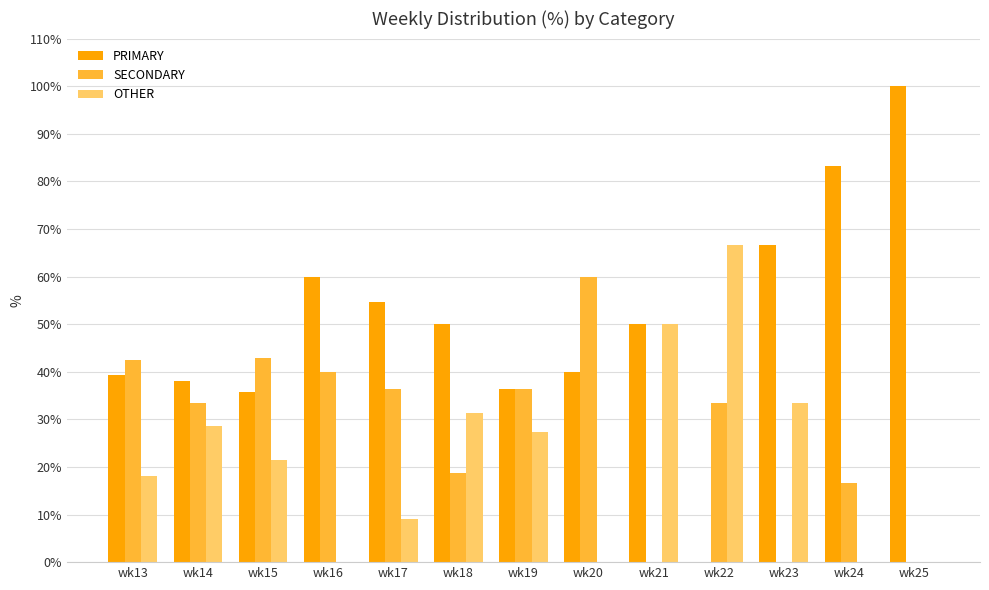

Which category has the highest value across all series?

wk25